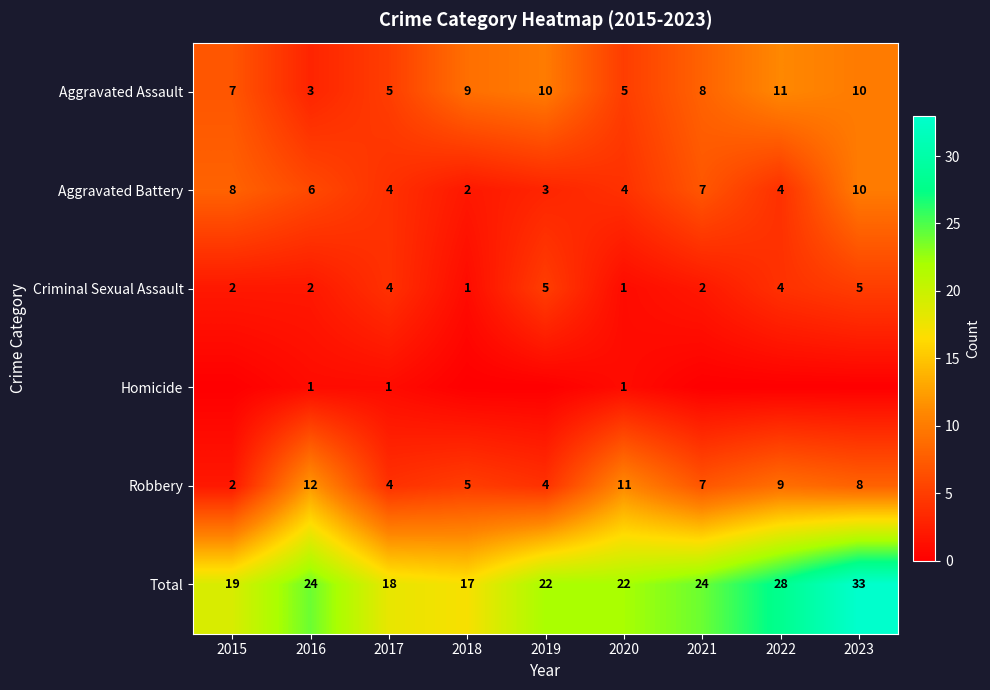

Count the Criminal Sexual Assault values in the range 2 to 4.

5